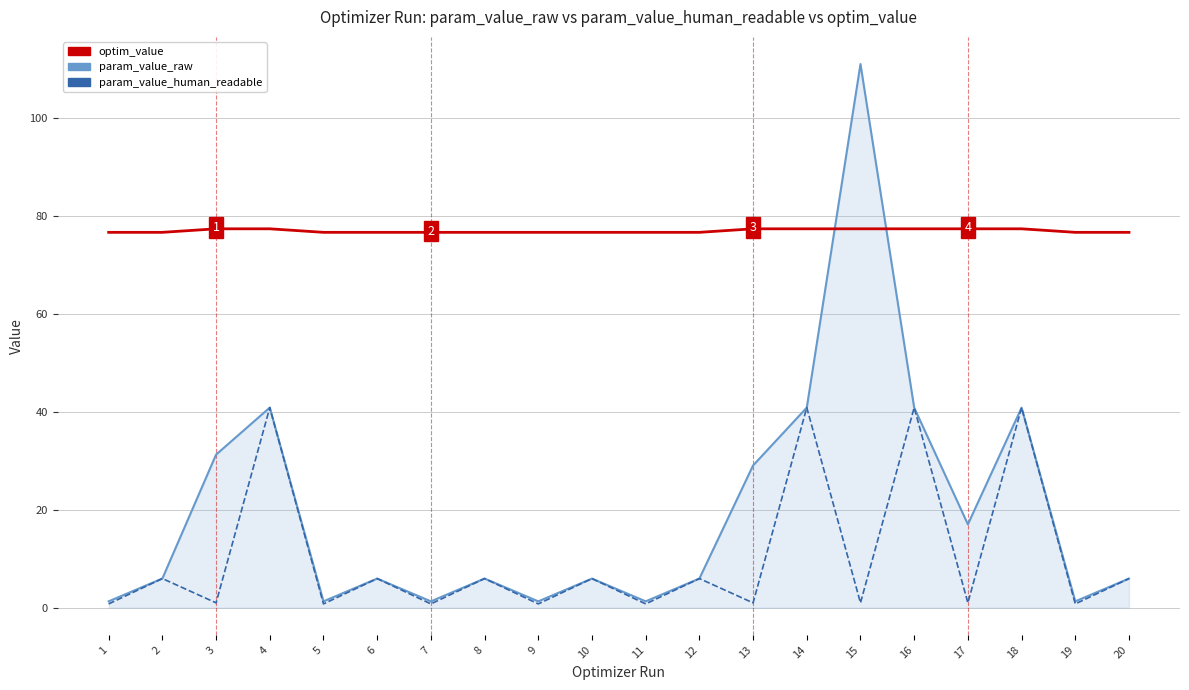

What is the sum of all optim_value values?

1538.7